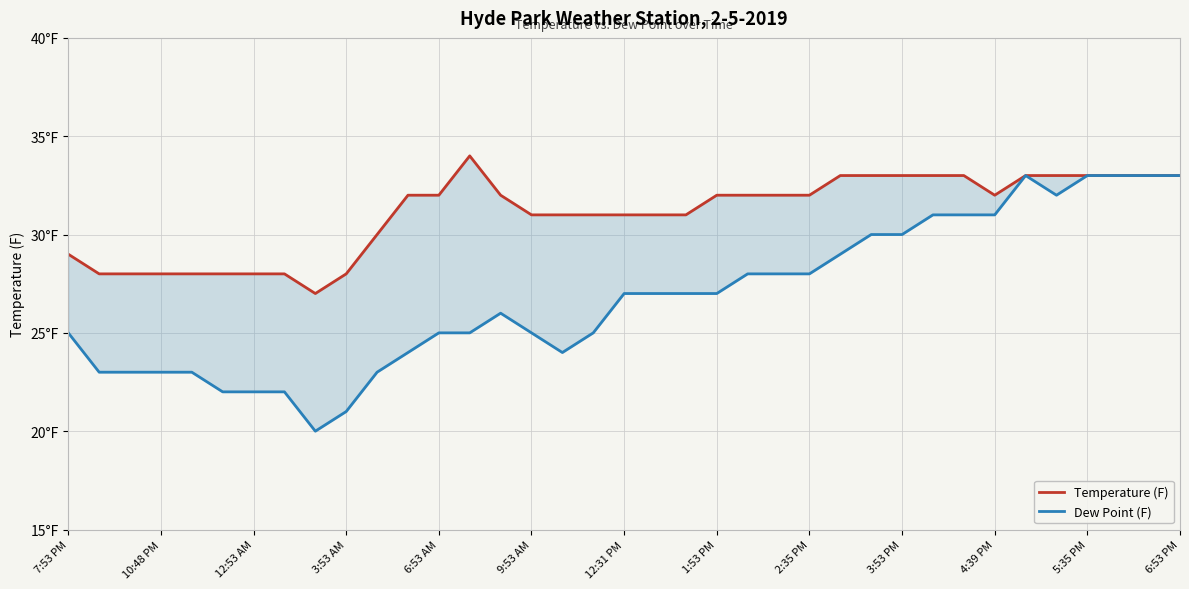

The value of Dew Point (F) at 10:48 PM is 34. True or false?

False